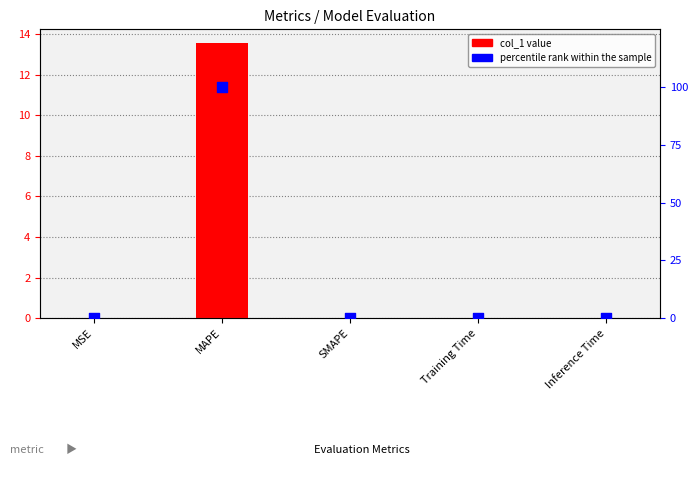

At how many categories does at least one series exceed 70?

1